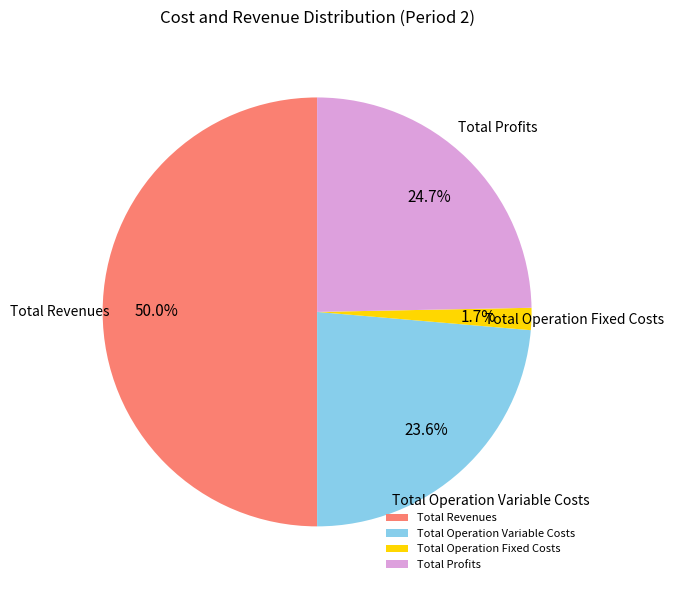

Rank the categories by value from highest to lowest.

Total Revenues, Total Profits, Total Operation Variable Costs, Total Operation Fixed Costs